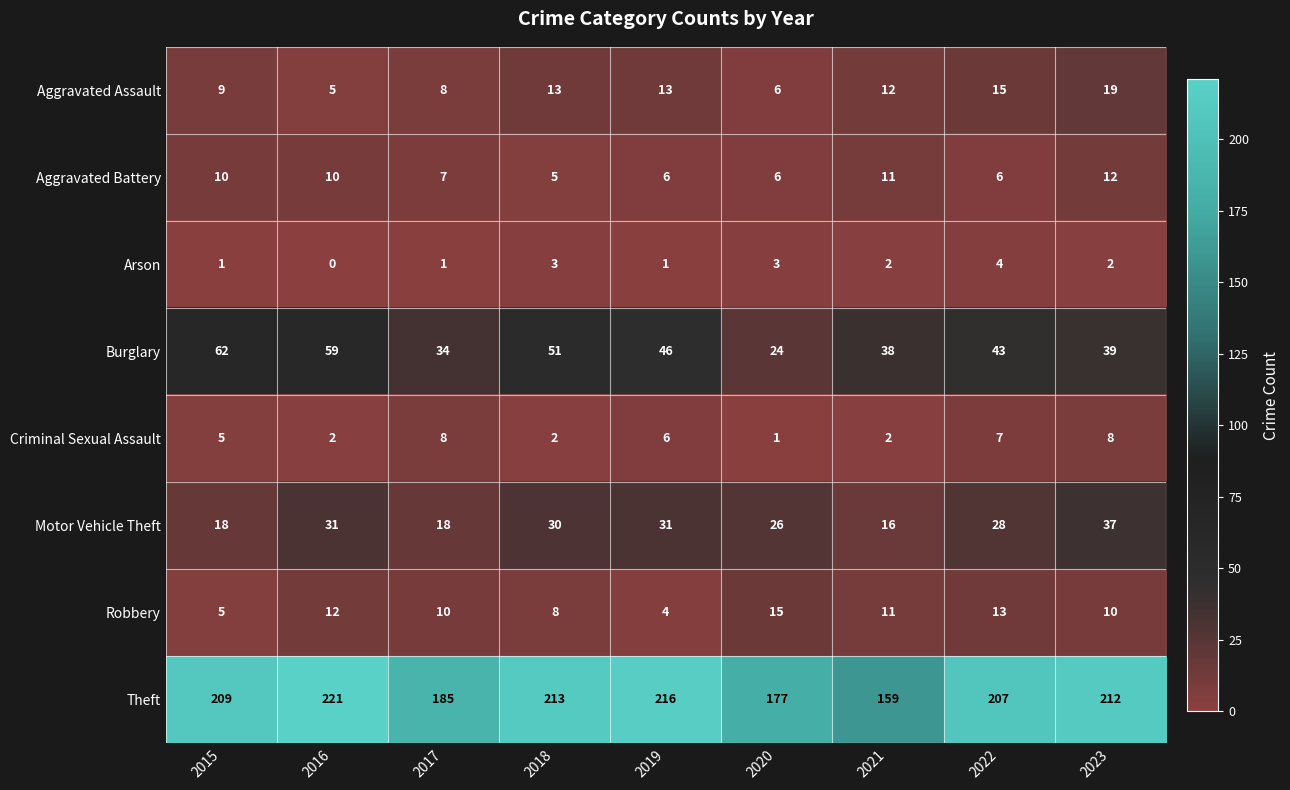

True or false: Aggravated Assault has a value of 8 at 2016.

False